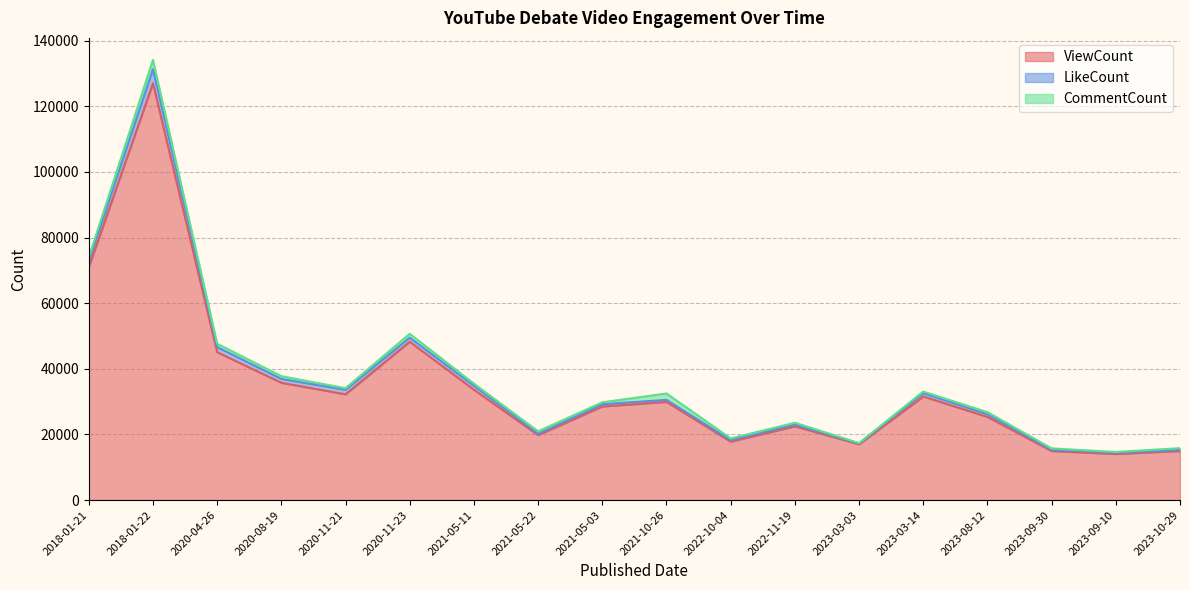

Count the number of categories in the chart.

18